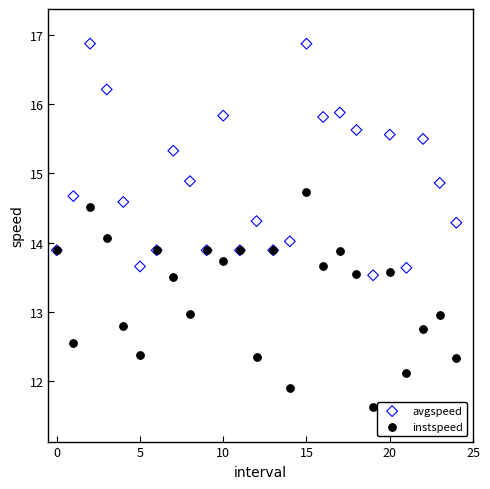

Which series contains the lowest Y value?

instspeed